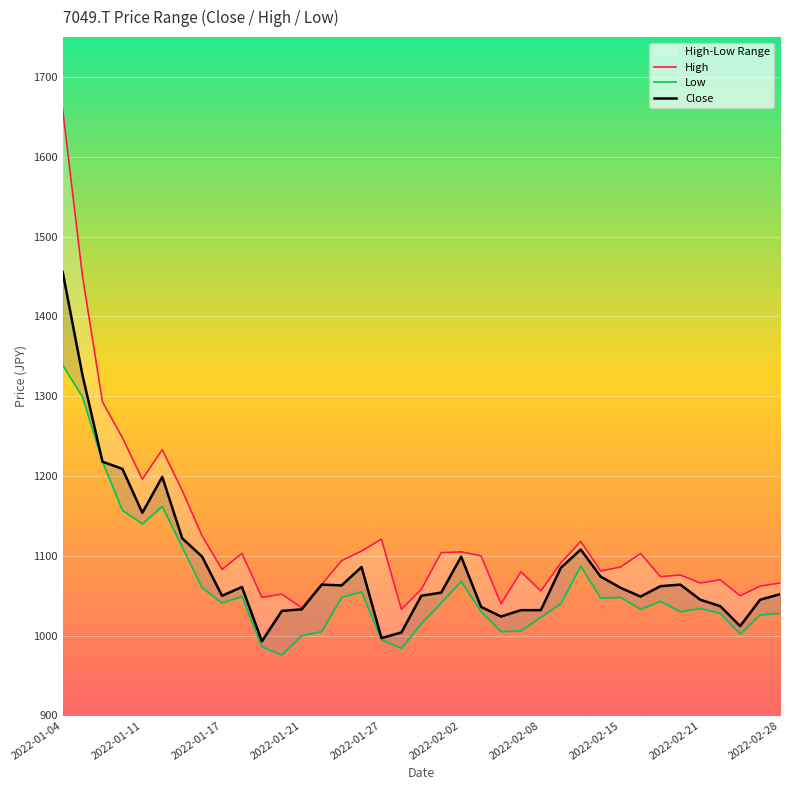

Is the value of Close at 2022-02-21 greater than the value of Low at 2022-02-15?

No